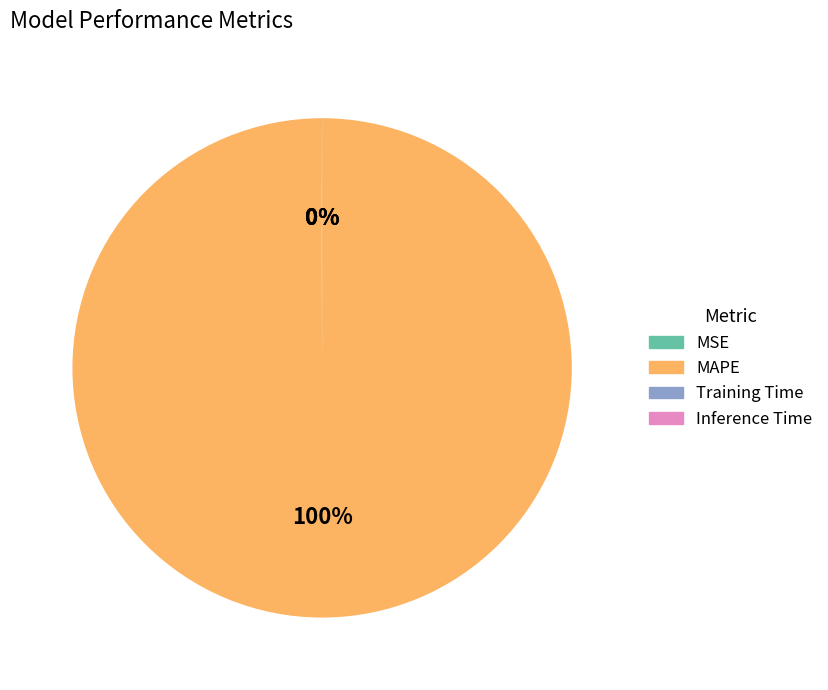

Which slice represents more than half of the pie?

MAPE